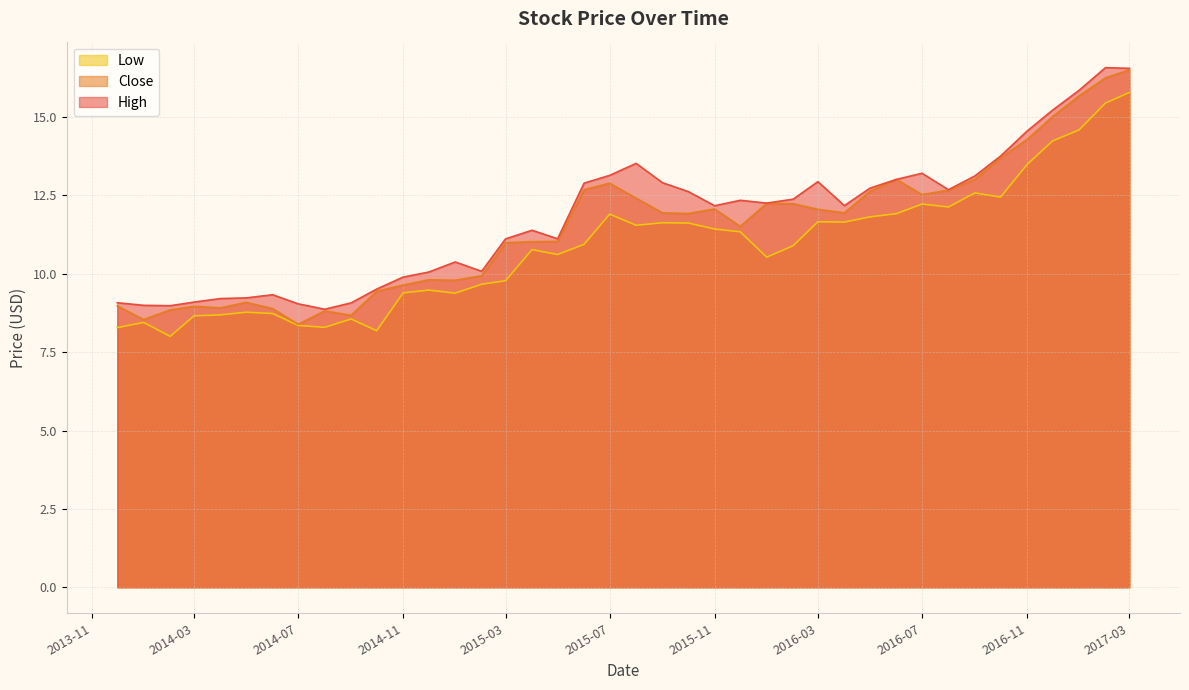

Is the value of High at 2016-01-01 greater than the value of Close at 2015-04-01?

Yes